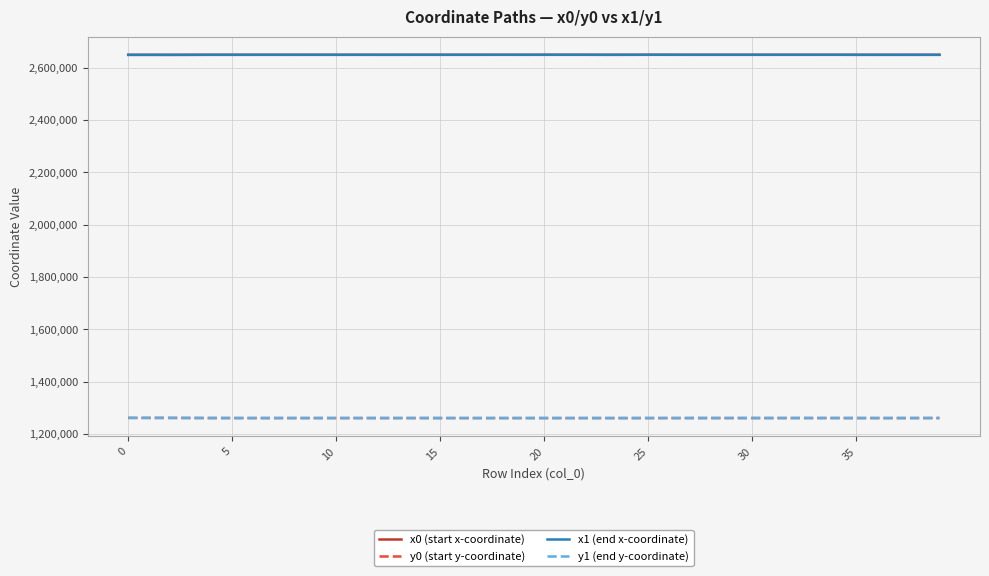

What is the smallest value displayed?

1260822.9